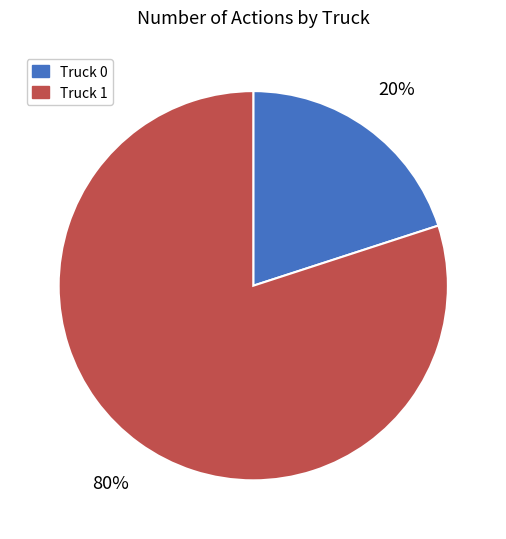

To the nearest percent, what portion does Truck 1 represent?

80%